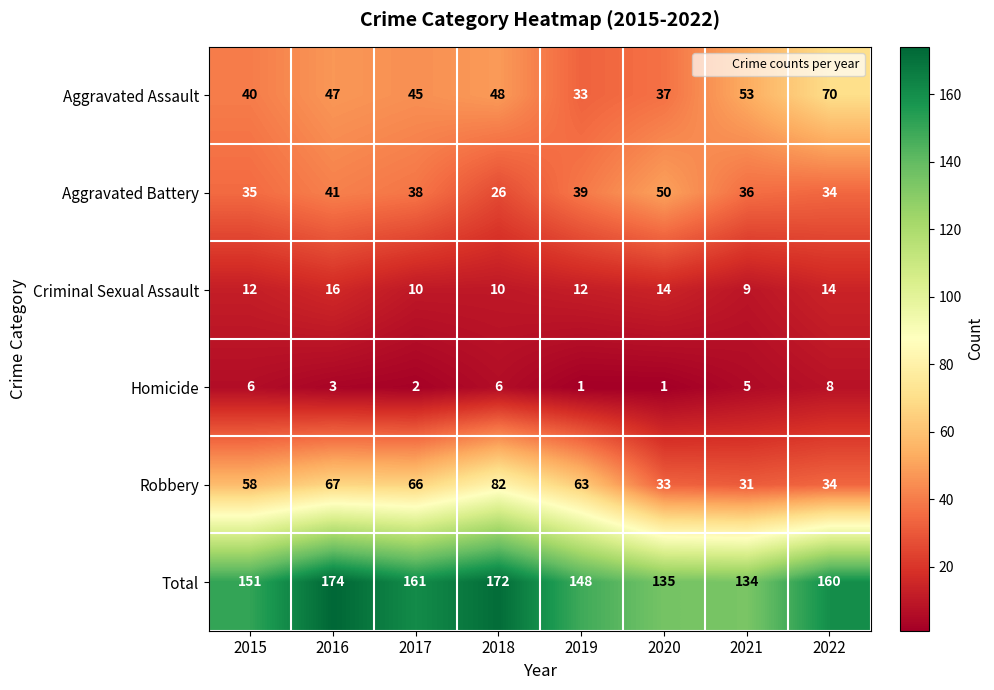

Which series has the largest range (max minus min)?

Robbery